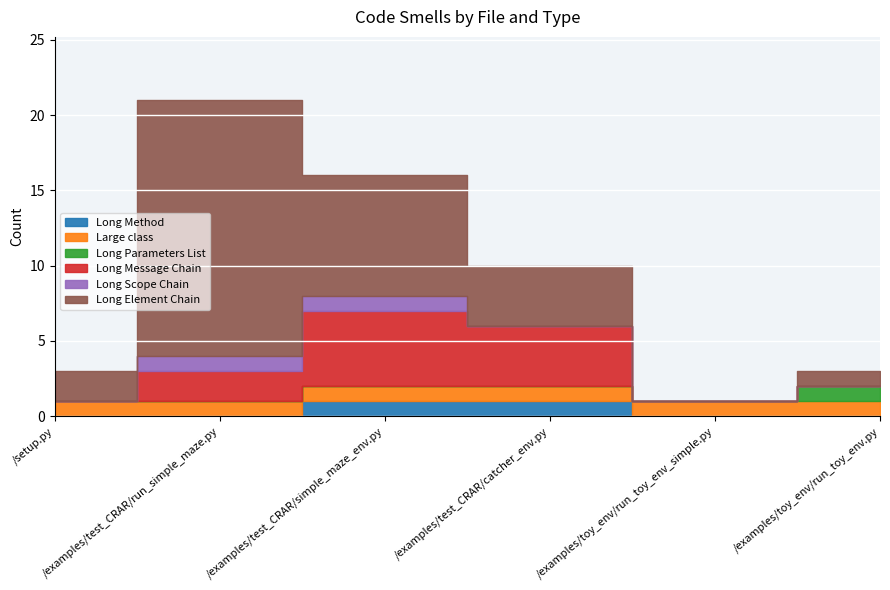

At which label is Long Message Chain closest to 2?

/examples/test_CRAR/run_simple_maze.py